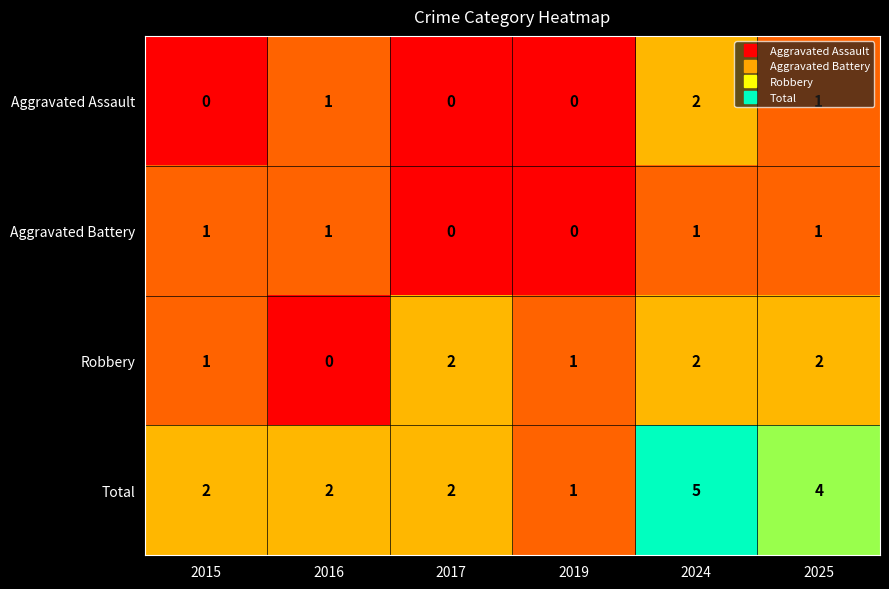

Count the Total values in the range 2 to 4.

4